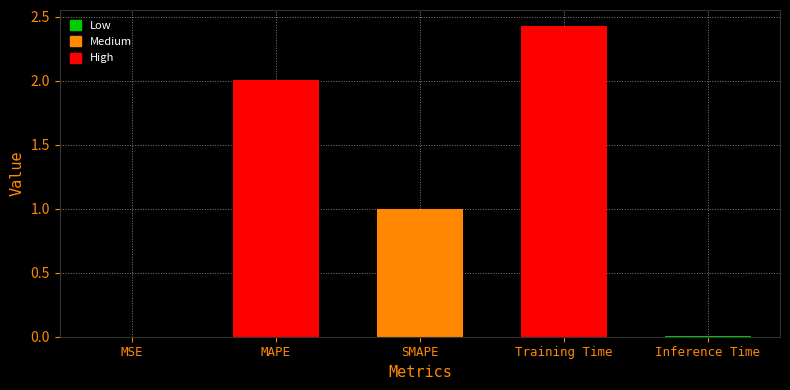

What is the approximate value at SMAPE?

1.0